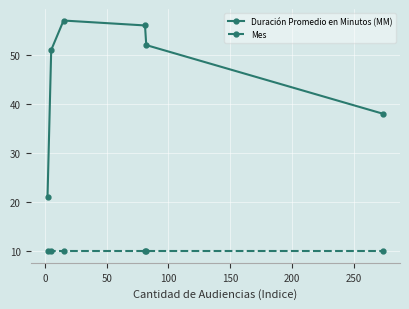

What is the value of the Duración Promedio en Minutos (MM) point at the 5th from the left?

52